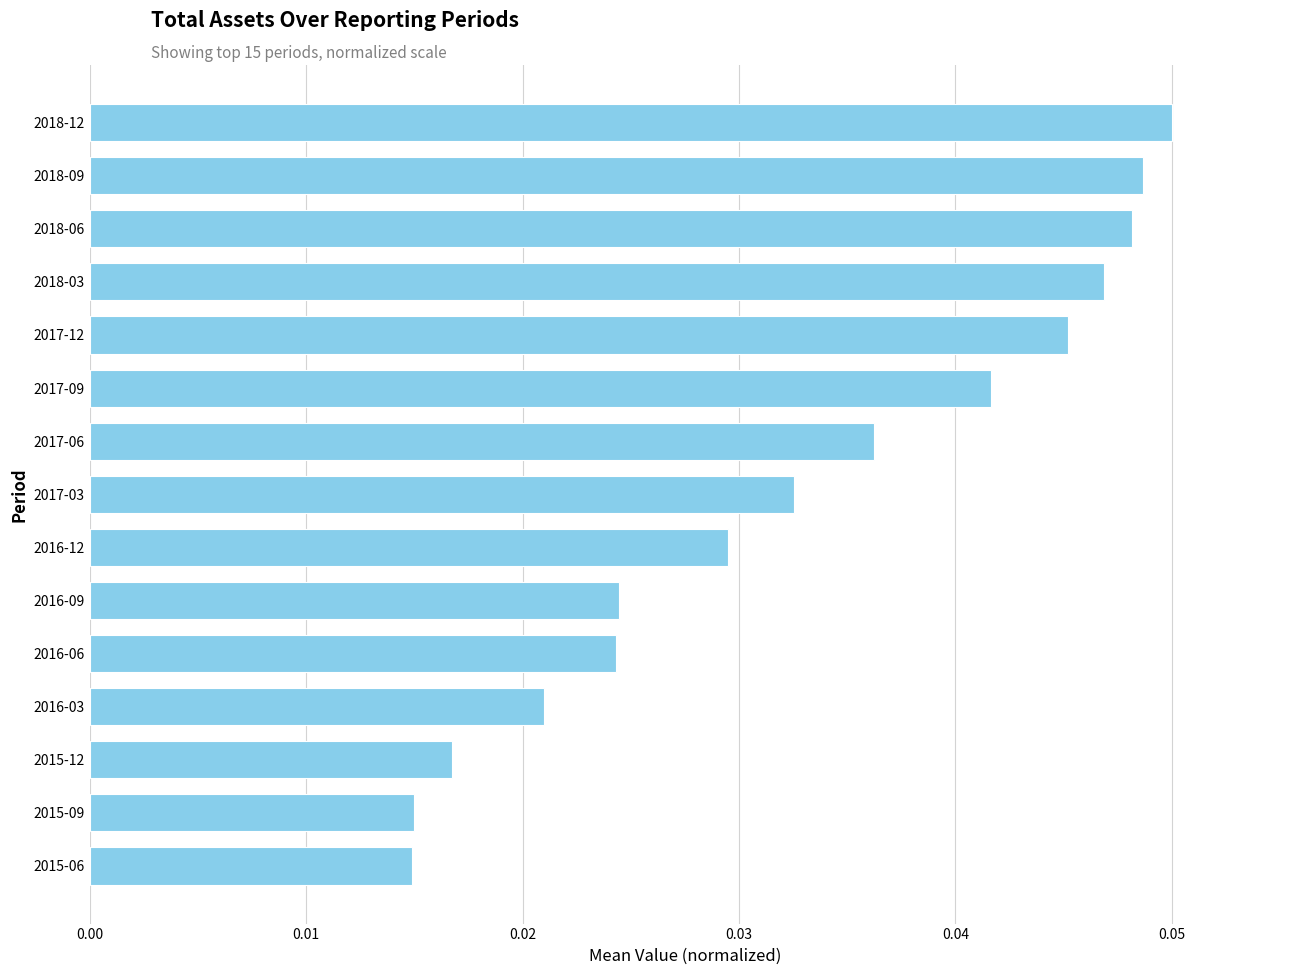

How many values are between 0 and 1?

15